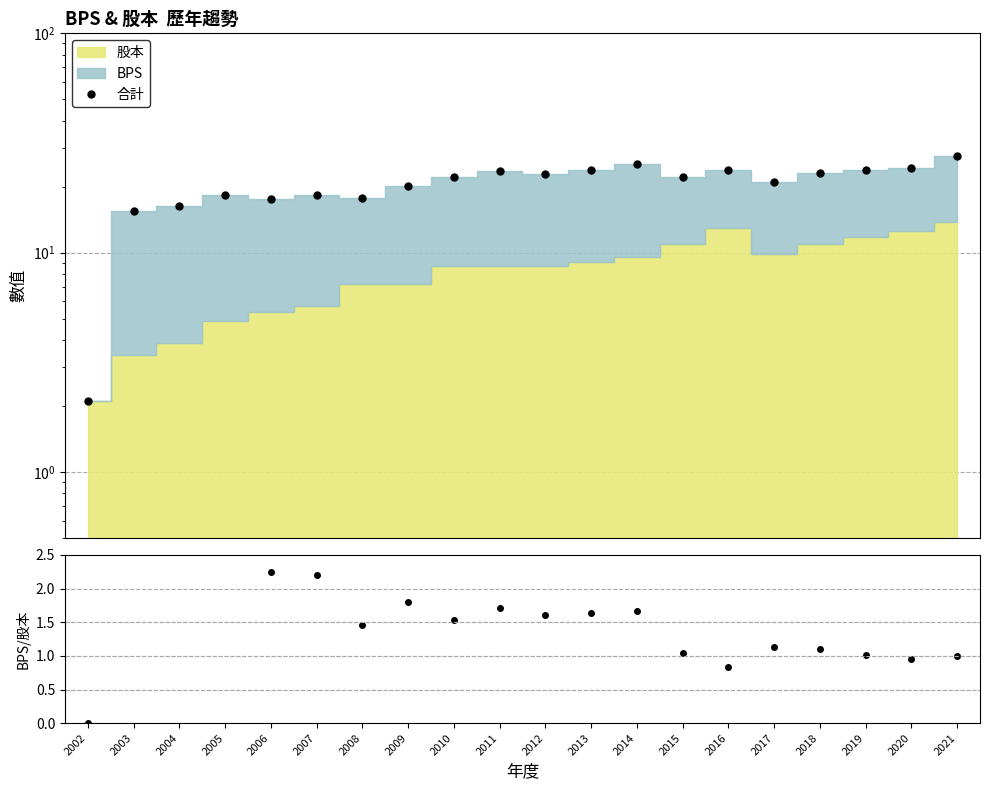

How many interior local peaks does the BPS/股本 series have?

5